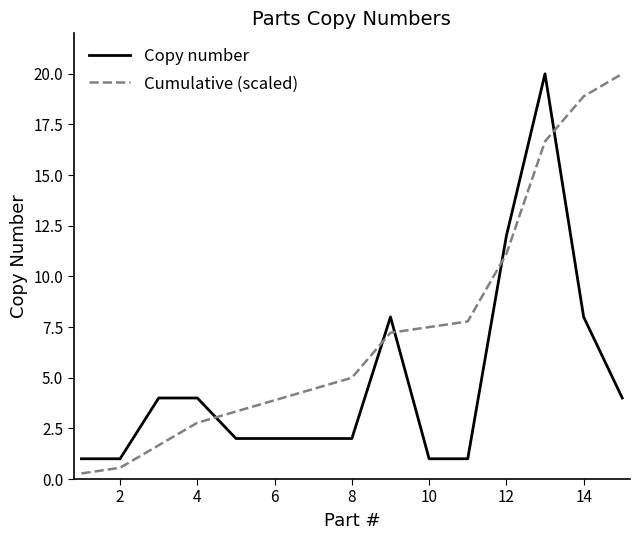

List the series in order of their overall mean, lowest first.

Copy number, Cumulative (scaled)